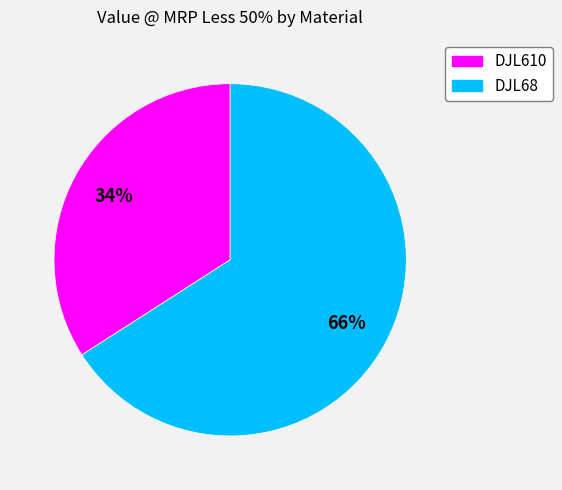

What is the majority slice?

DJL68